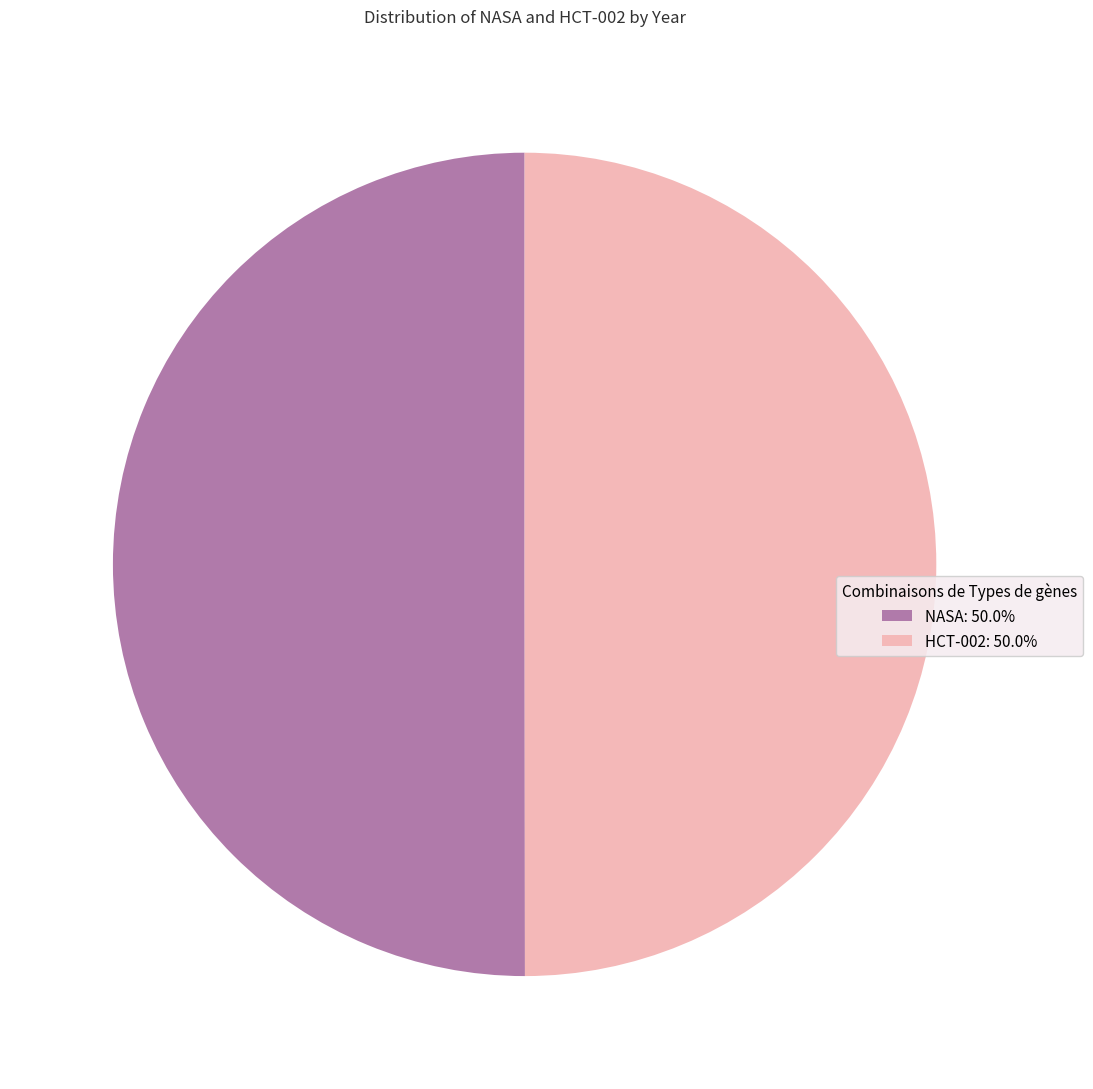

What is the ratio of the value at NASA: 50.0% to the value at HCT-002: 50.0%?

1.0